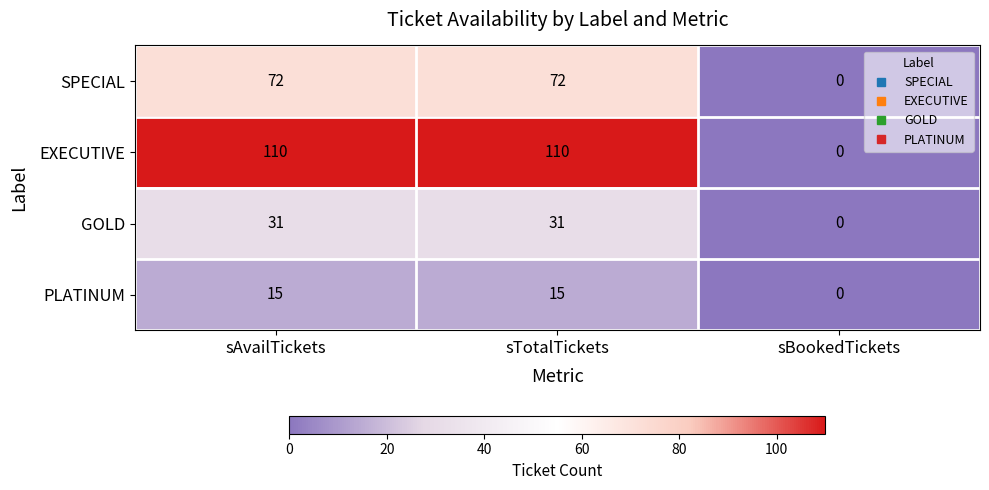

What is the maximum value shown in the chart?

110